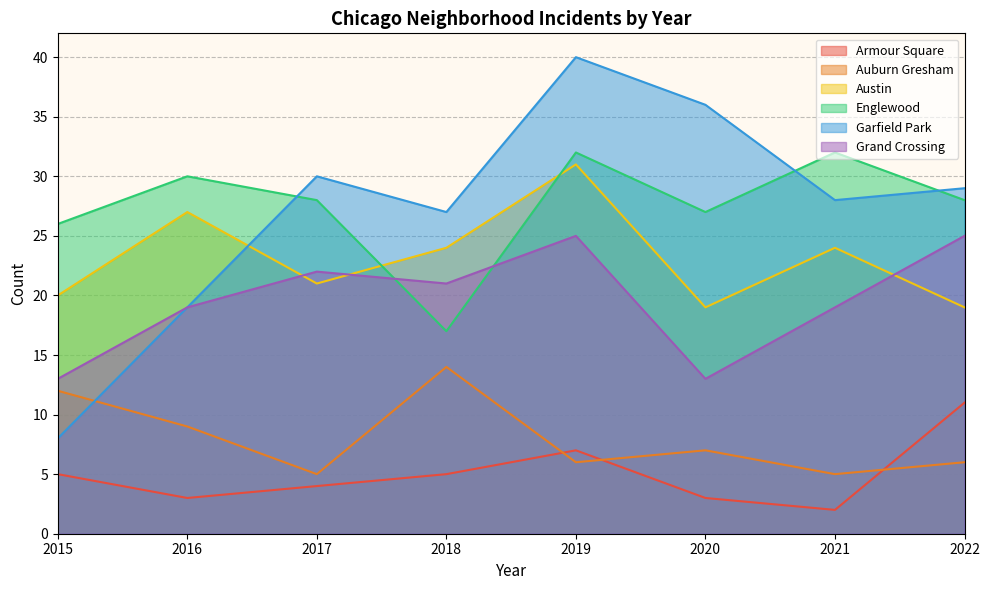

What is the sum of all Auburn Gresham values?

64